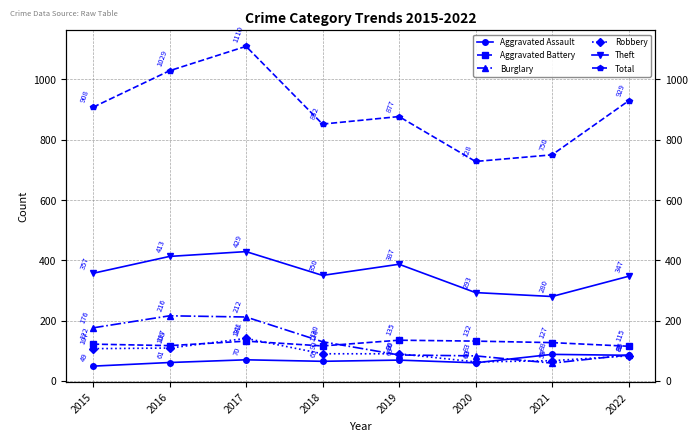

The Robbery series shows 107 at 2015. True or false?

True